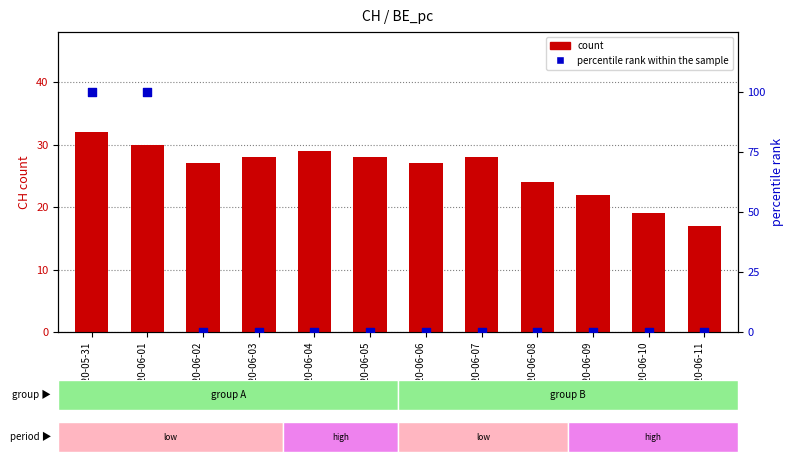

What is the total value across all series at 2020-06-02?

27